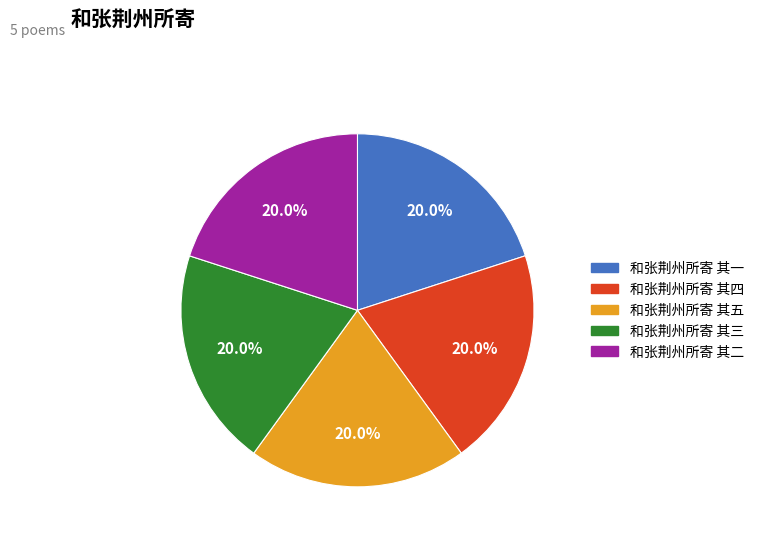

Does 和张荆州所寄 其二 account for over 50% of the chart?

No